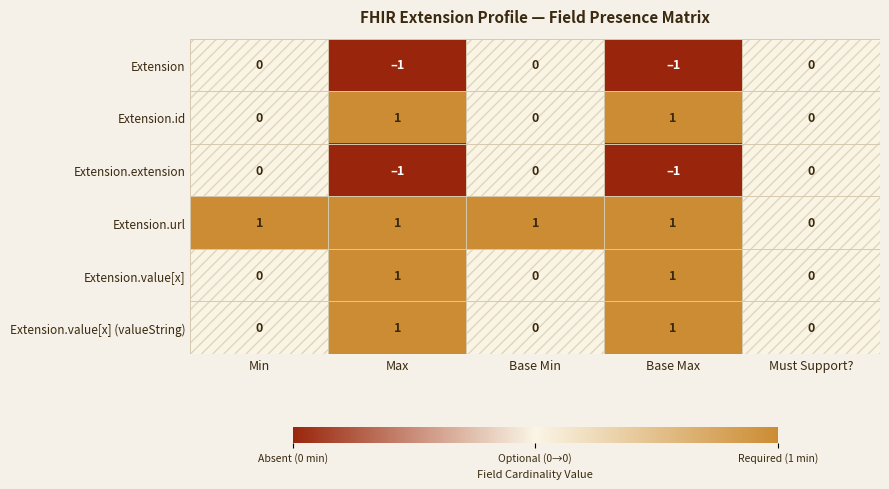

What is the approximate value of Extension.id at Base Max?

1